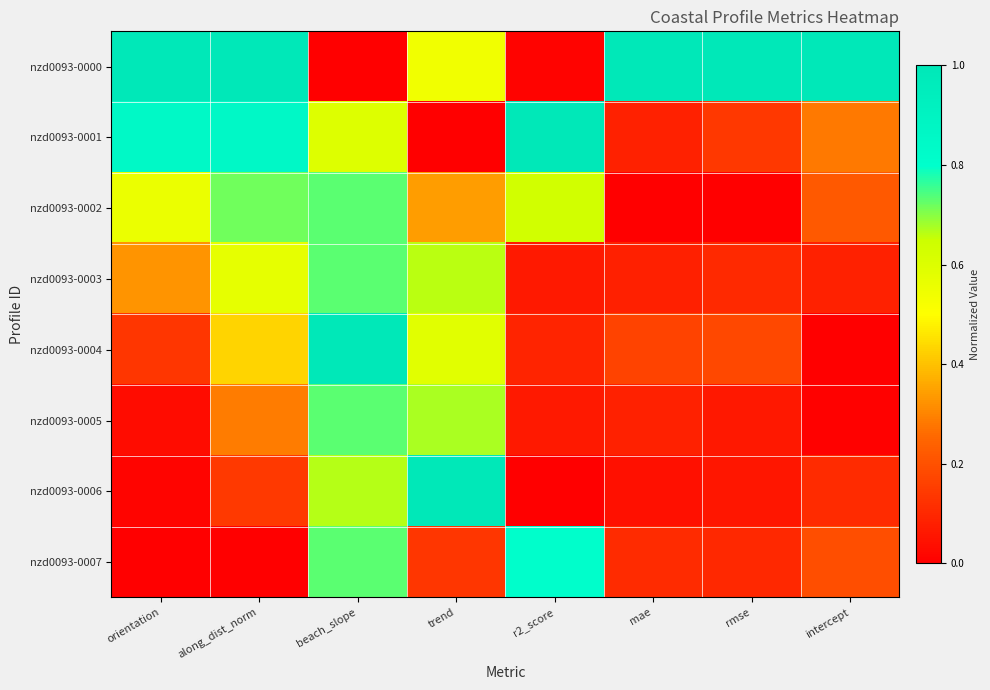

Which has a higher value, trend or beach_slope?

trend